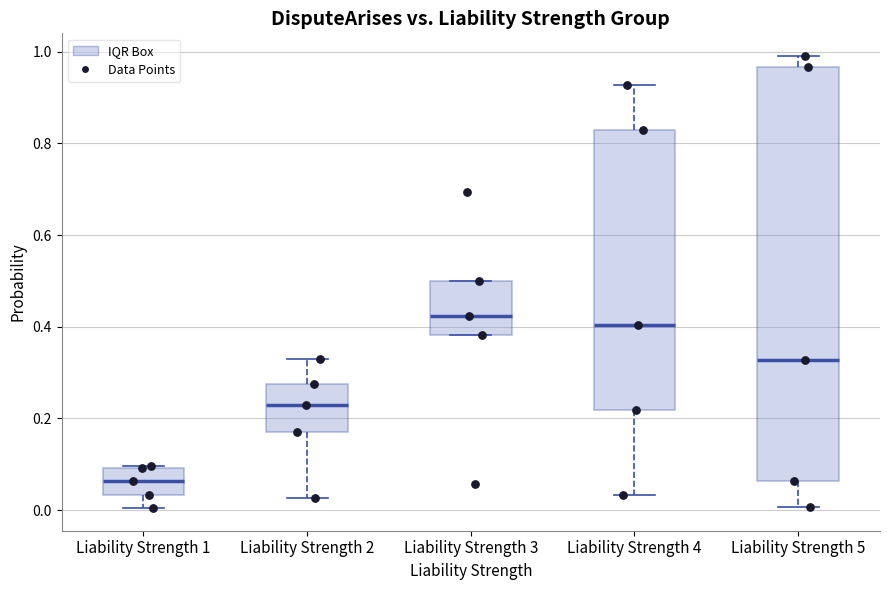

Which box's median line is the highest?

Liability Strength 3